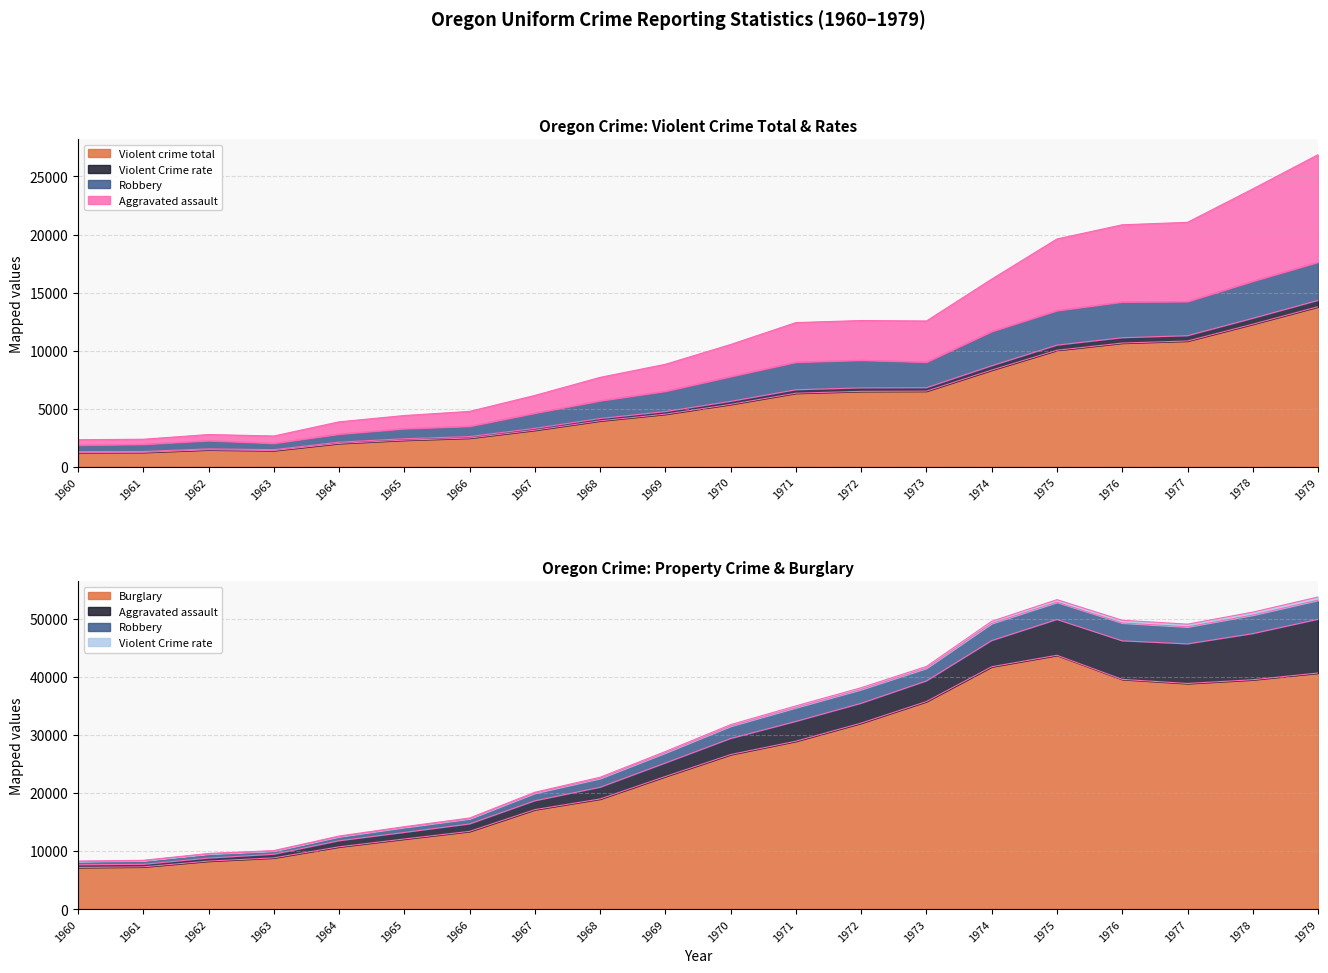

What is the minimum value shown in the chart?

1232.0